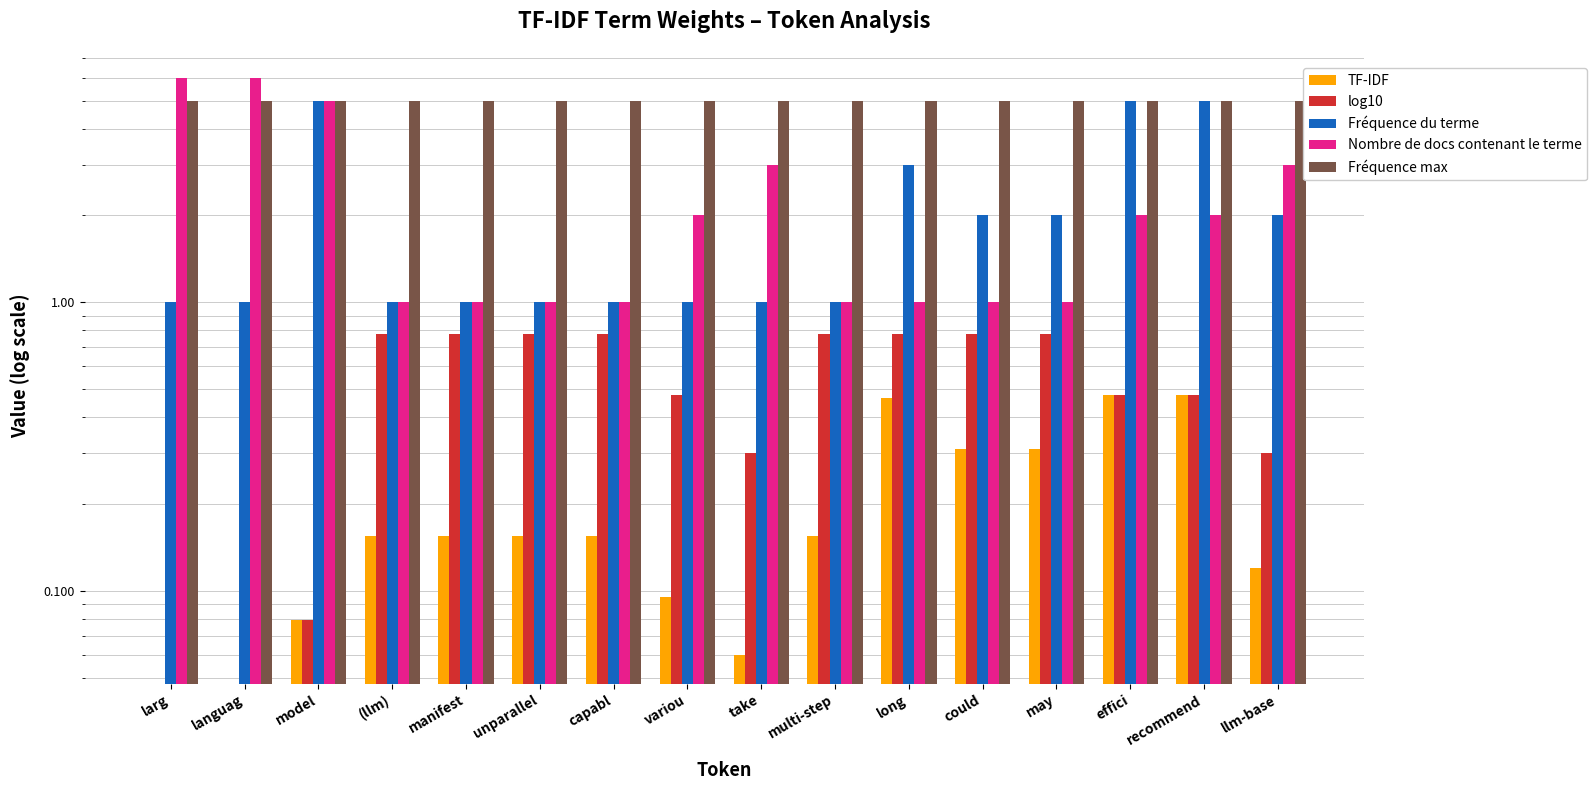

Does the chart contain stacked bars?

No